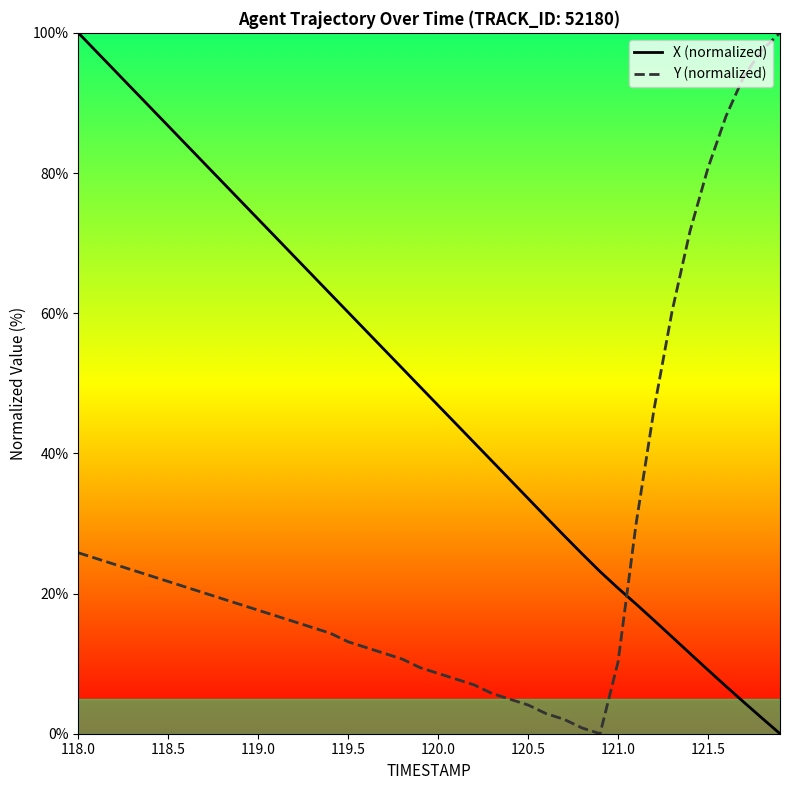

How many intersections are there between X (normalized) and Y (normalized)?

1